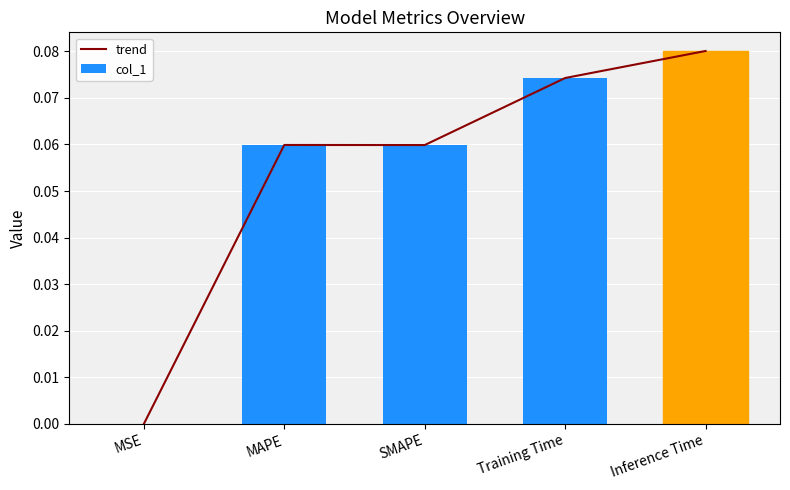

Is the value of trend at MSE greater than the value of col_1 at SMAPE?

No